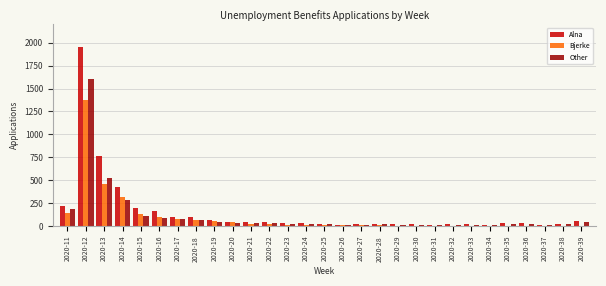

At which category is the sum across all series the highest?

2020-12